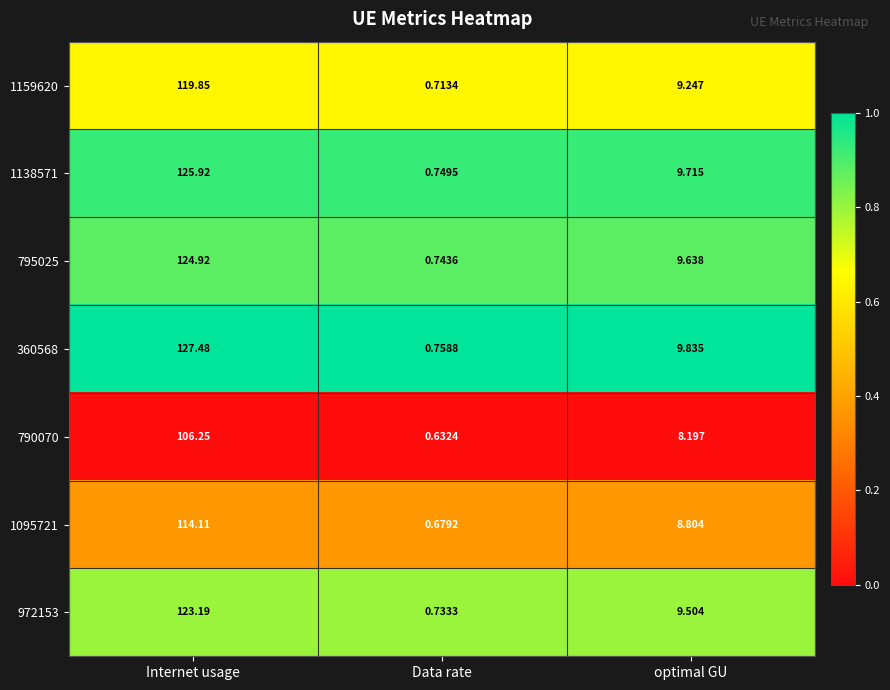

Where does the 972153 series first go above 9?

Internet usage